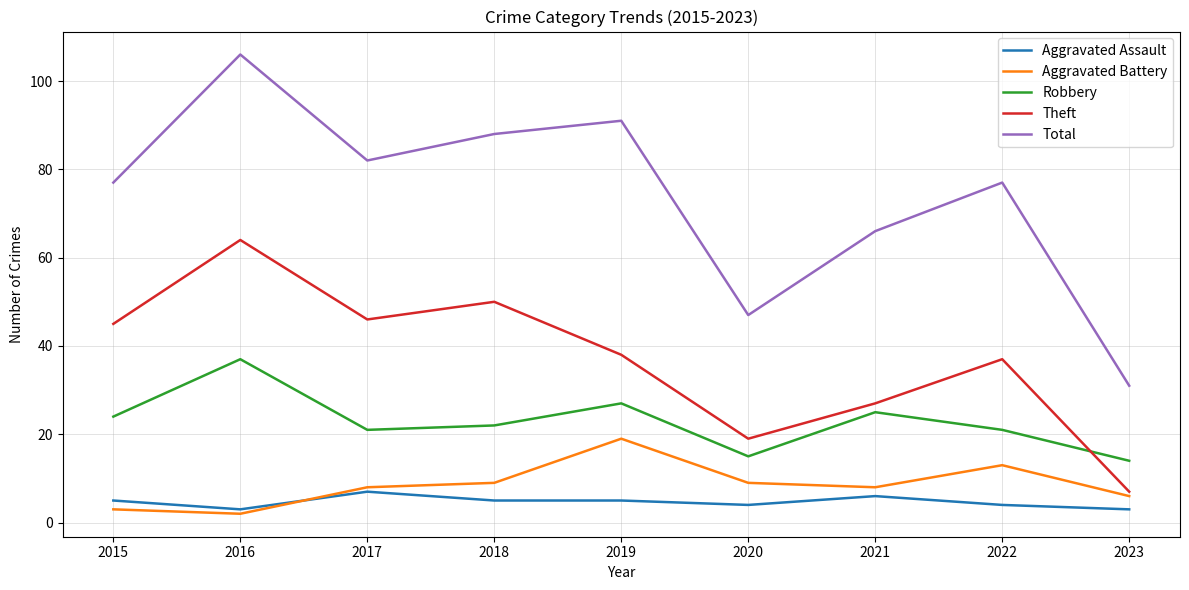

True or false: Robbery has a value of 36 at 2021.

False